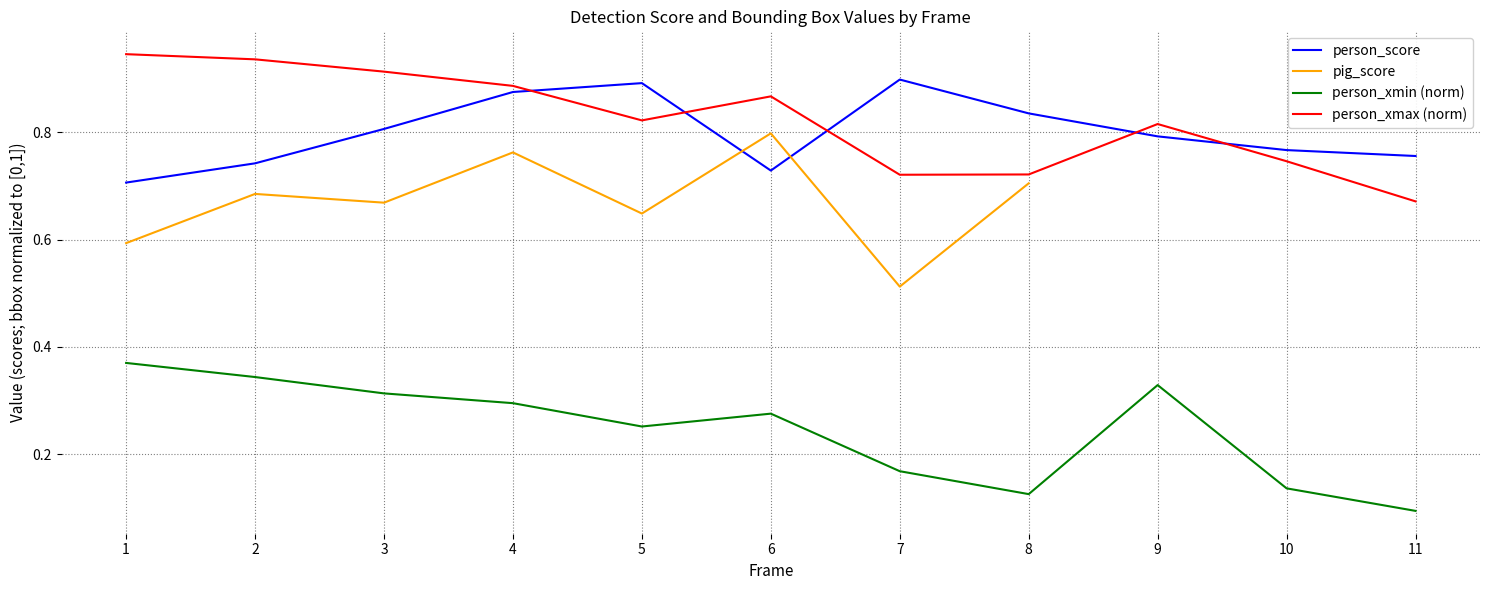

What is the value of the pig_score point at the 7th from the left?

0.5